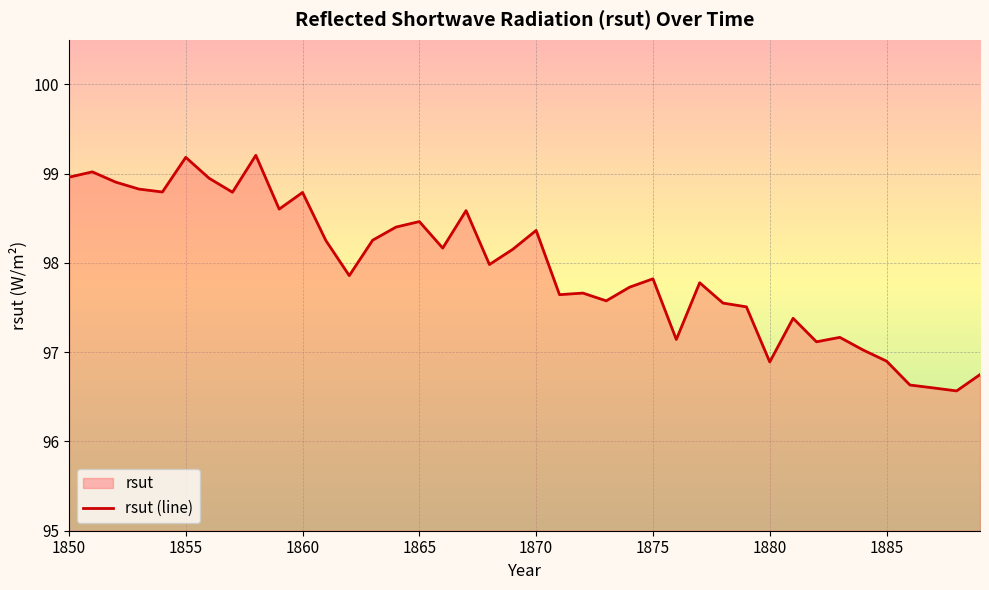

List the labels in order of value, smallest first.

1888, 1887, 1886, 1889, 1880, 1885, 1884, 1882, 1876, 1883, 1881, 1879, 1878, 1873, 1871, 1872, 1874, 1877, 1875, 1862, 1868, 1869, 1866, 1861, 1863, 1870, 1864, 1865, 1867, 1859, 1860, 1857, 1854, 1853, 1852, 1856, 1850, 1851, 1855, 1858